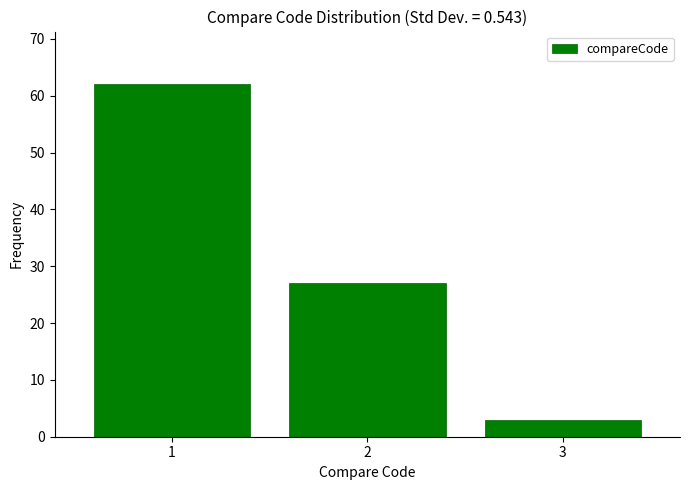

Reading left to right, transcribe this chart: for each bar, give the range it covers on the x-axis and its height. The values are not printed on the chart, so give them approximately, as read against the axis.

0.5 to 1.5: 62
1.5 to 2.5: 27
2.5 to 3.5: 3